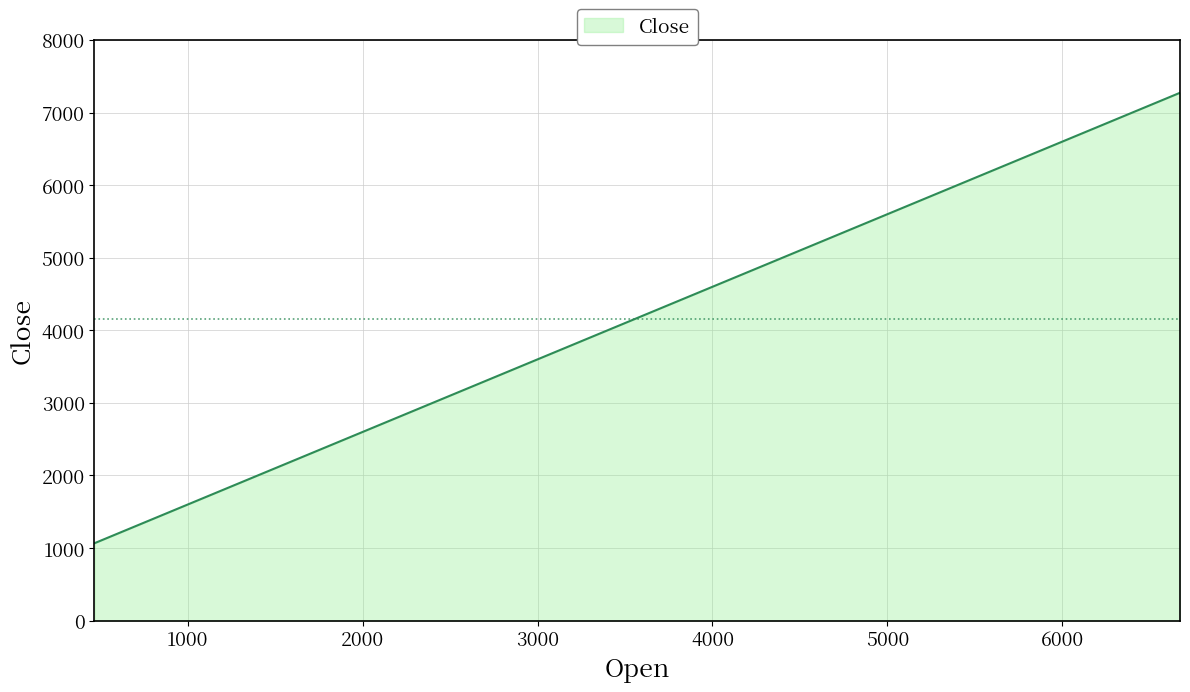

What is the difference between the second highest and second lowest values?

2936